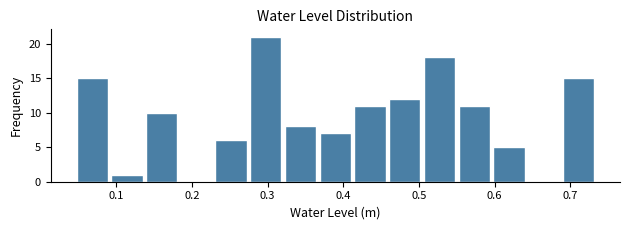

Reading left to right, transcribe this chart: for each bar, give the range it covers on the x-axis and its height. Neither the bar edges nor the heights are printed on the chart, so give them approximately, as read against the axes.

0.05 to 0.09: 15
0.09 to 0.14: 1
0.14 to 0.18: 10
0.18 to 0.23: 0
0.23 to 0.27: 6
0.27 to 0.32: 21
0.32 to 0.37: 8
0.37 to 0.41: 7
0.41 to 0.46: 11
0.46 to 0.50: 12
0.50 to 0.55: 18
0.55 to 0.60: 11
0.60 to 0.64: 5
0.64 to 0.69: 0
0.69 to 0.73: 15